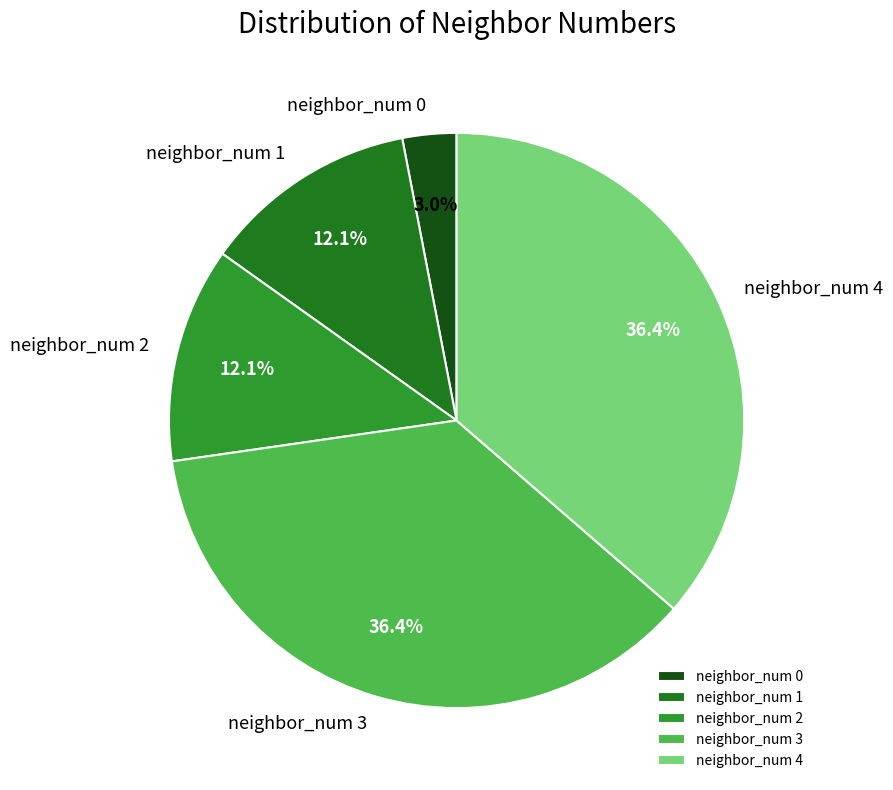

What is the smallest slice in the pie chart?

neighbor_num 0